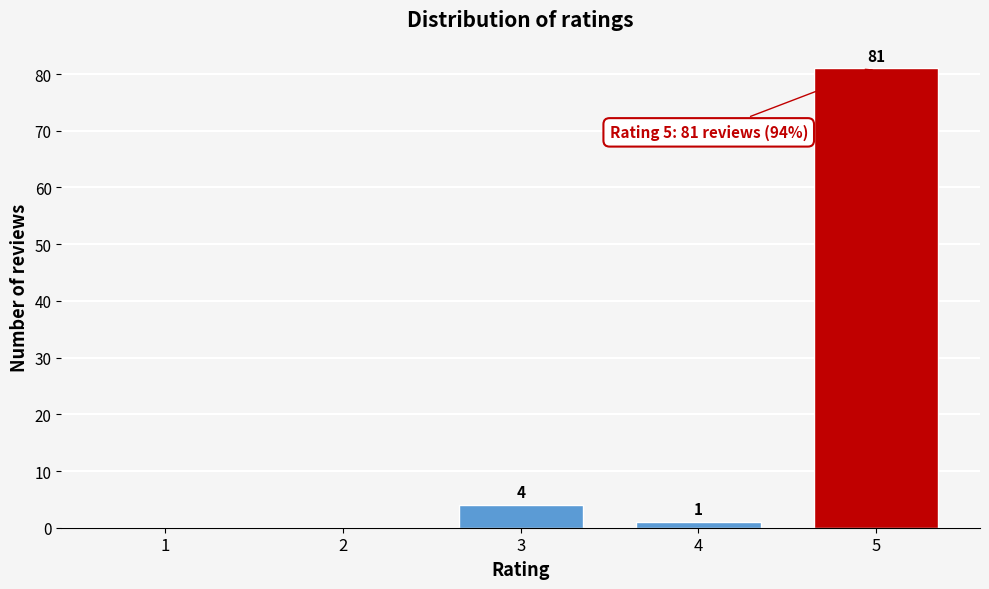

Reading left to right, what are all the values shown in this chart?

1=0	2=0	3=4	4=1	5=81